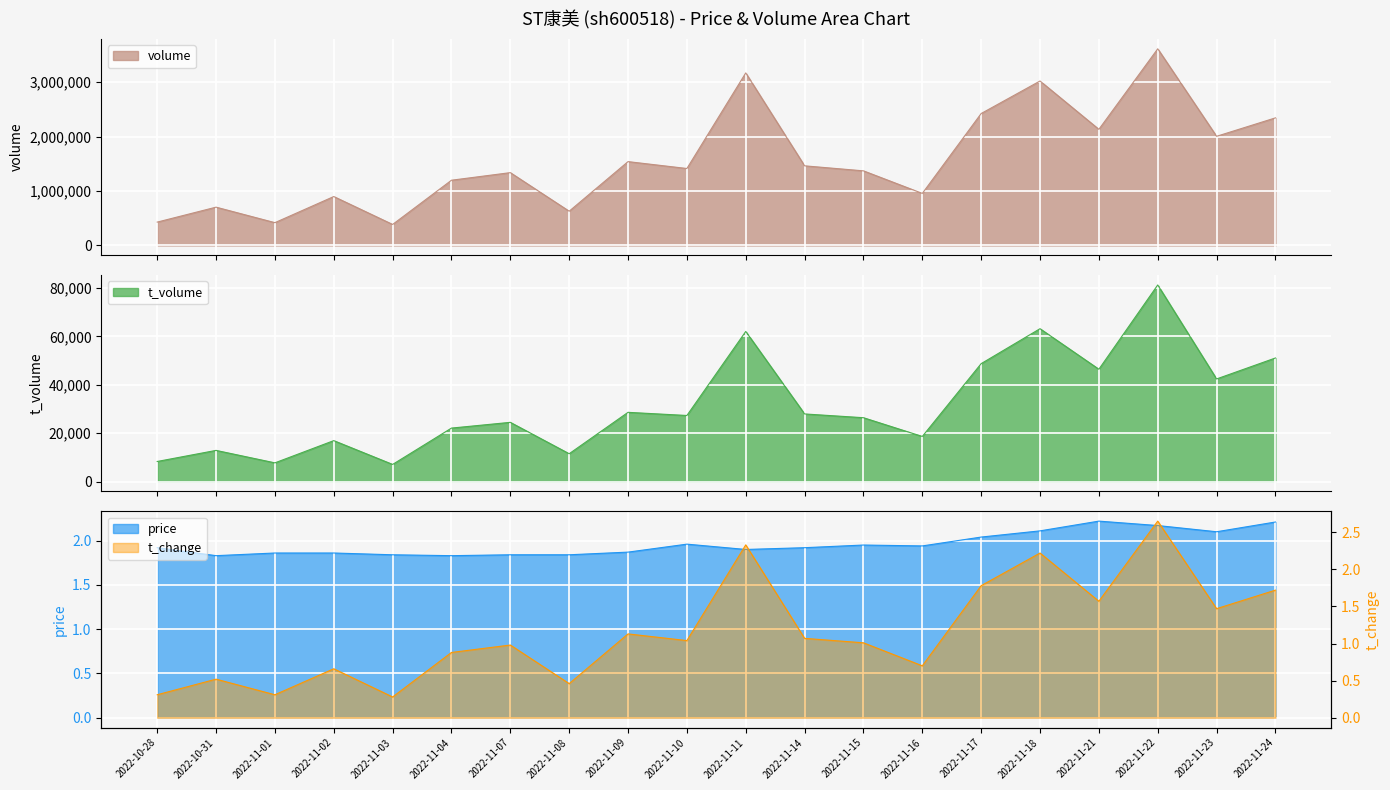

Reading right to left, list all the values displayed in this chart.

price: 2022-11-24=2.2	2022-11-23=2.1	2022-11-22=2.2	2022-11-21=2.2	2022-11-18=2.1	2022-11-17=2.0	2022-11-16=1.9	2022-11-15=1.9	2022-11-14=1.9	2022-11-11=1.9	2022-11-10=2.0	2022-11-09=1.9	2022-11-08=1.8	2022-11-07=1.8	2022-11-04=1.8	2022-11-03=1.8	2022-11-02=1.9	2022-11-01=1.9	2022-10-31=1.8	2022-10-28=1.9
t_change: 2022-11-24=1.7	2022-11-23=1.5	2022-11-22=2.6	2022-11-21=1.6	2022-11-18=2.2	2022-11-17=1.8	2022-11-16=0.7	2022-11-15=1.0	2022-11-14=1.1	2022-11-11=2.3	2022-11-10=1.0	2022-11-09=1.1	2022-11-08=0.5	2022-11-07=1.0	2022-11-04=0.9	2022-11-03=0.3	2022-11-02=0.7	2022-11-01=0.3	2022-10-31=0.5	2022-10-28=0.3
t_volume: 2022-11-24=51056.0	2022-11-23=42396.0	2022-11-22=81213.0	2022-11-21=46406.0	2022-11-18=63147.0	2022-11-17=48722.0	2022-11-16=18649.0	2022-11-15=26387.0	2022-11-14=27940.0	2022-11-11=62018.0	2022-11-10=27304.0	2022-11-09=28607.0	2022-11-08=11510.0	2022-11-07=24470.0	2022-11-04=22098.0	2022-11-03=7093.0	2022-11-02=16923.0	2022-11-01=7741.0	2022-10-31=12886.0	2022-10-28=8307.0
volume: 2022-11-24=2343272.0	2022-11-23=2004694.0	2022-11-22=3611883.0	2022-11-21=2132748.0	2022-11-18=3020542.0	2022-11-17=2423212.0	2022-11-16=955965.0	2022-11-15=1370013.0	2022-11-14=1462117.0	2022-11-11=3169092.0	2022-11-10=1413134.0	2022-11-09=1539586.0	2022-11-08=628836.0	2022-11-07=1337238.0	2022-11-04=1197800.0	2022-11-03=385571.0	2022-11-02=898152.0	2022-11-01=418391.0	2022-10-31=703072.0	2022-10-28=428513.0